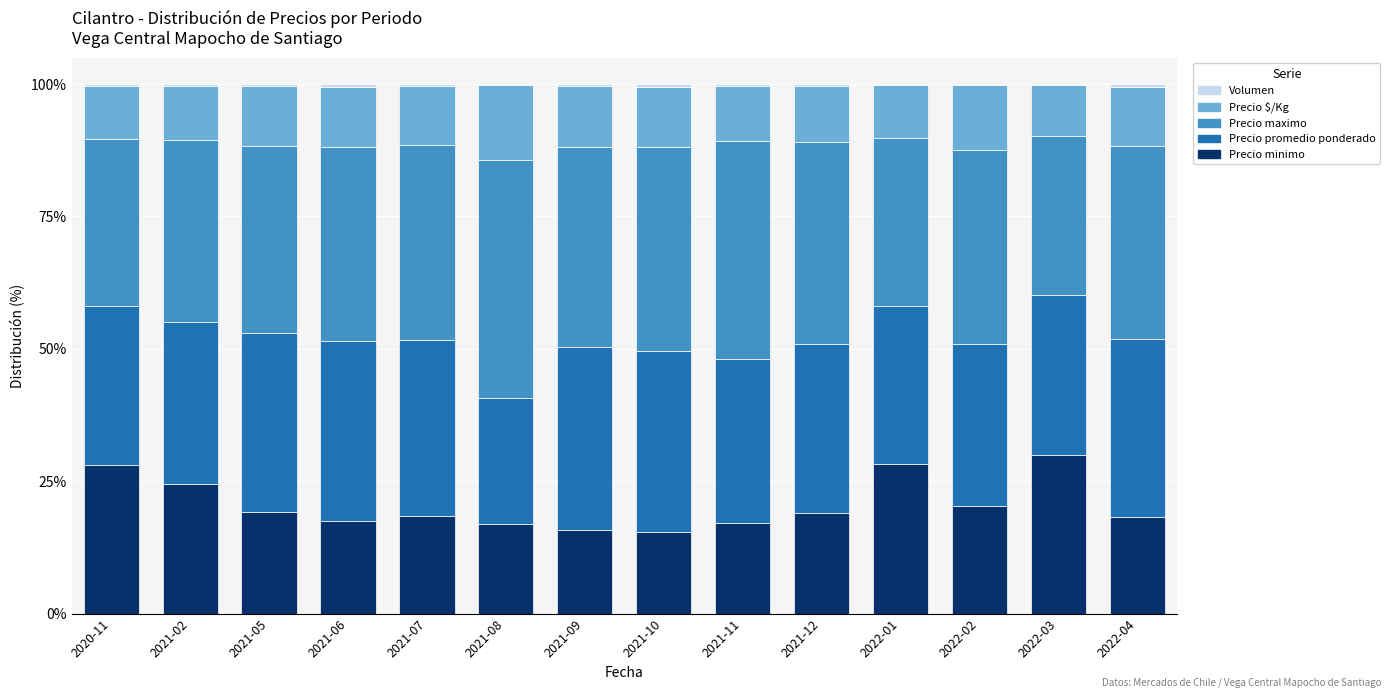

The Precio minimo series shows 37.0 at 2020-11. True or false?

False